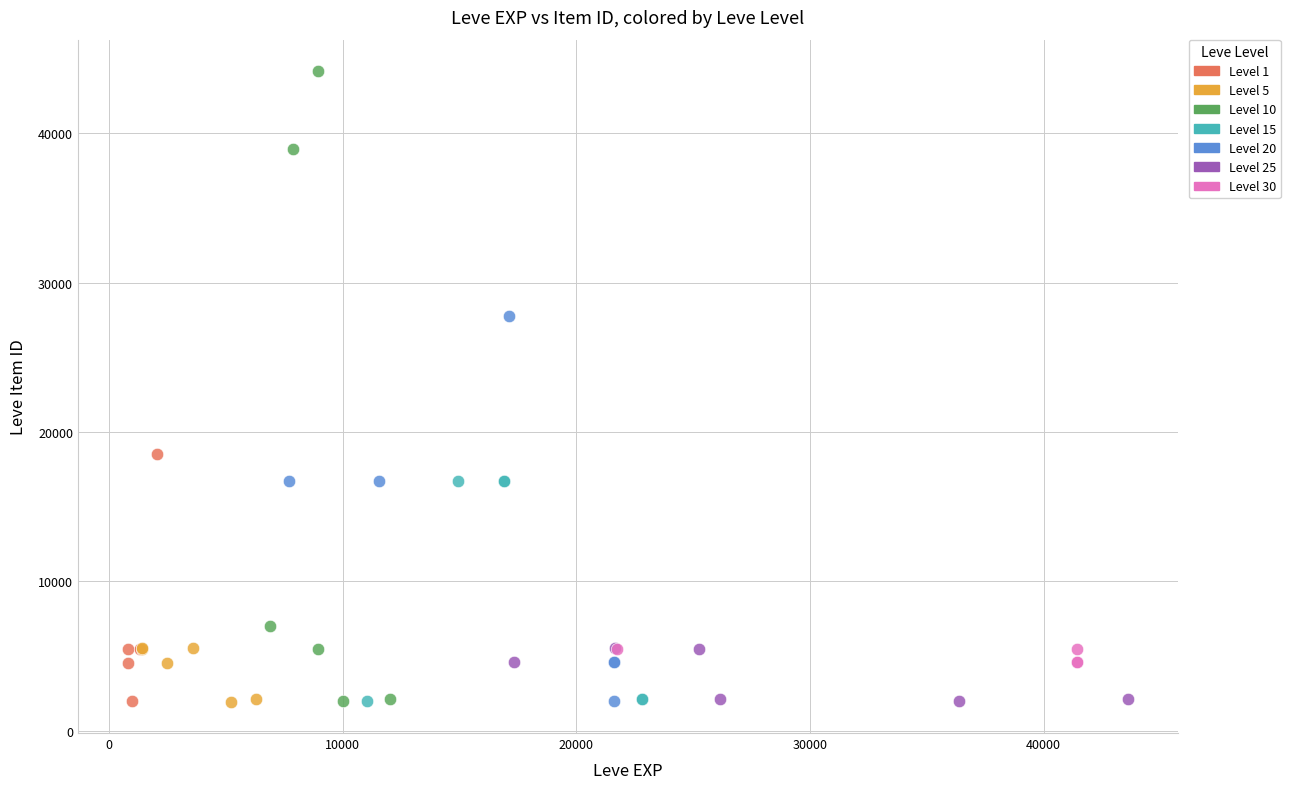

What are all the series names shown in the legend?

Level 1, Level 5, Level 10, Level 15, Level 20, Level 25, Level 30